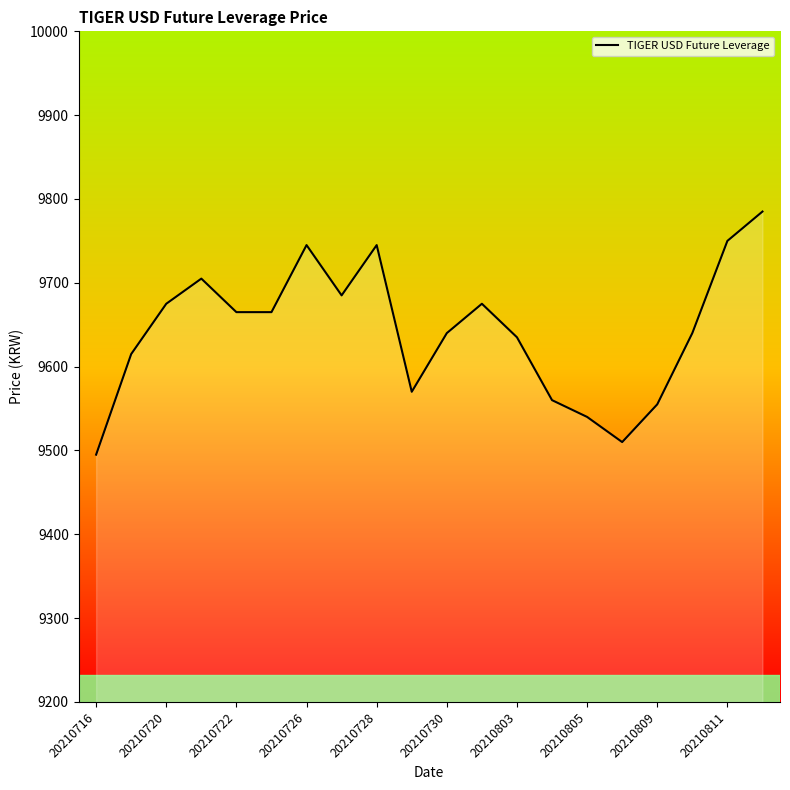

What is the smallest value displayed?

9495